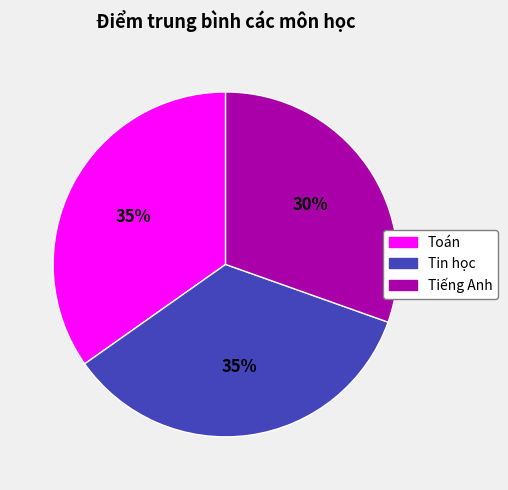

Is the sum of Tin học and Toán greater than half?

Yes